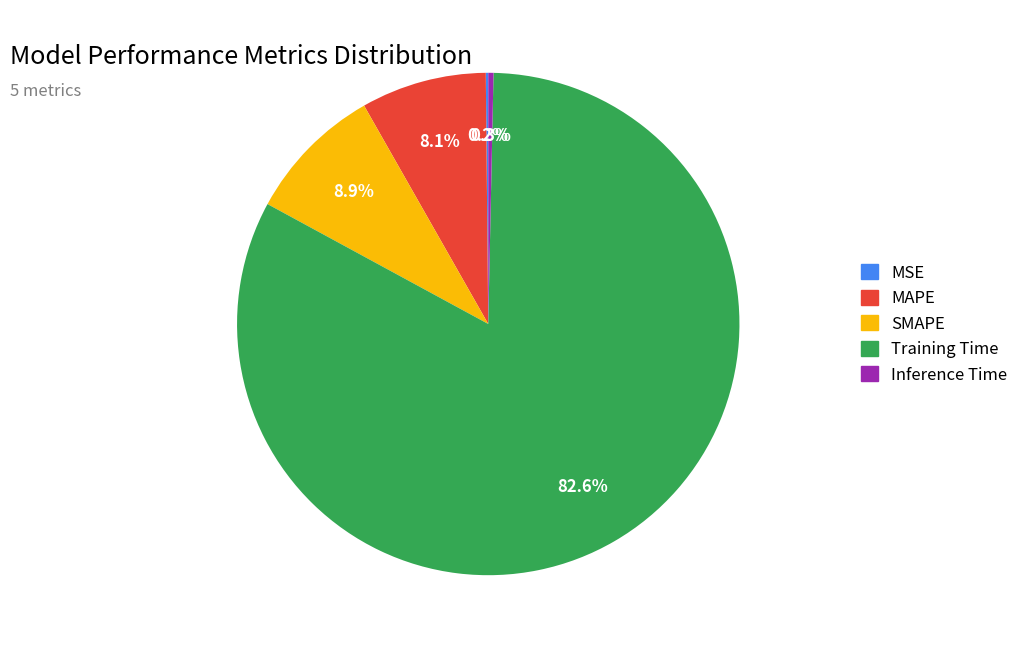

Combined, what portion of the pie is Training Time and SMAPE?

91.4%